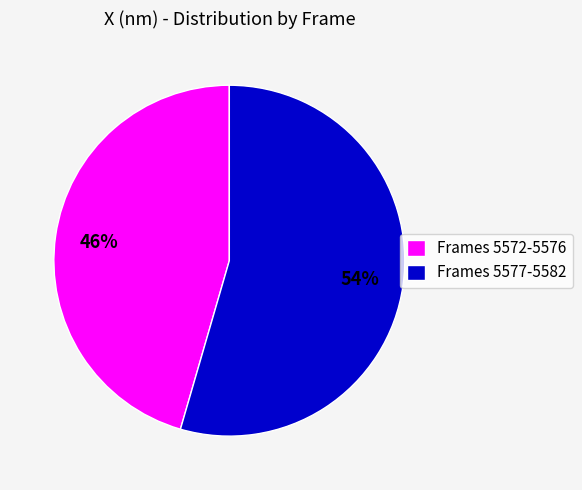

To the nearest percent, what portion does Frames 5577-5582 represent?

54%